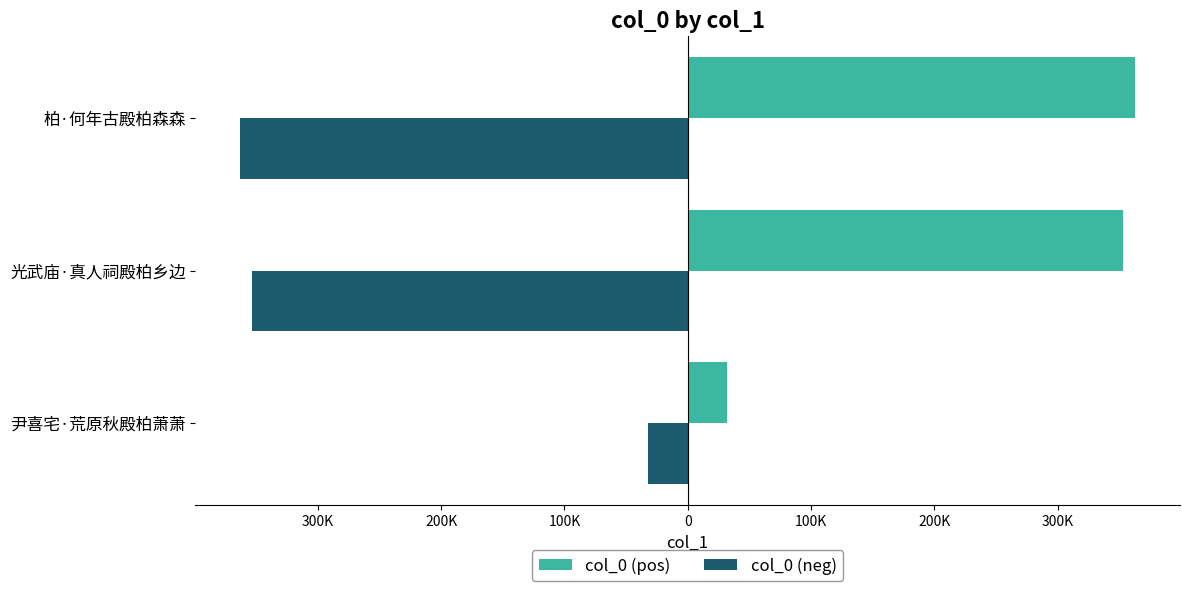

What are all the series names shown in the legend?

col_0 (pos), col_0 (neg)